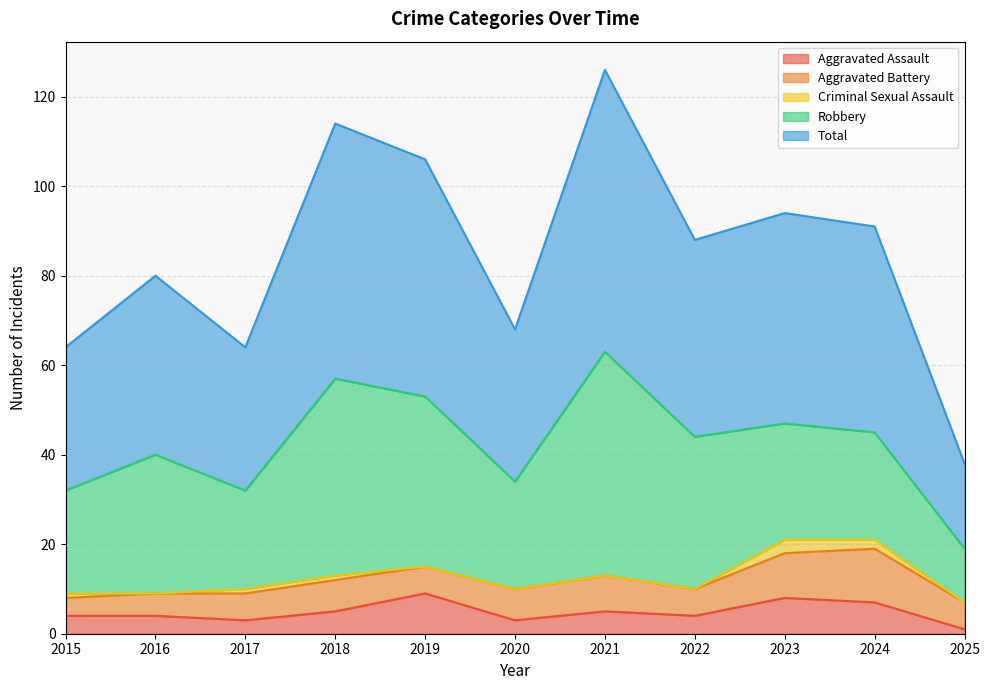

Does the chart have visible grid lines?

Yes